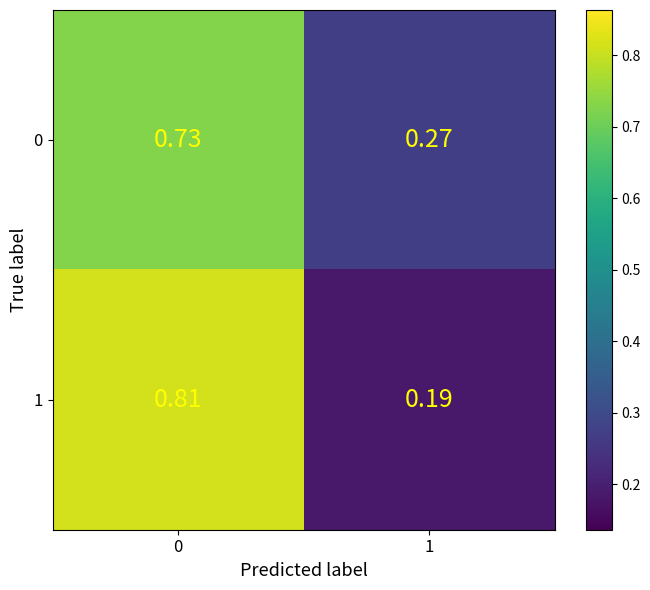

Is the value of 0 at 0 greater than the value of 1 at 1?

Yes